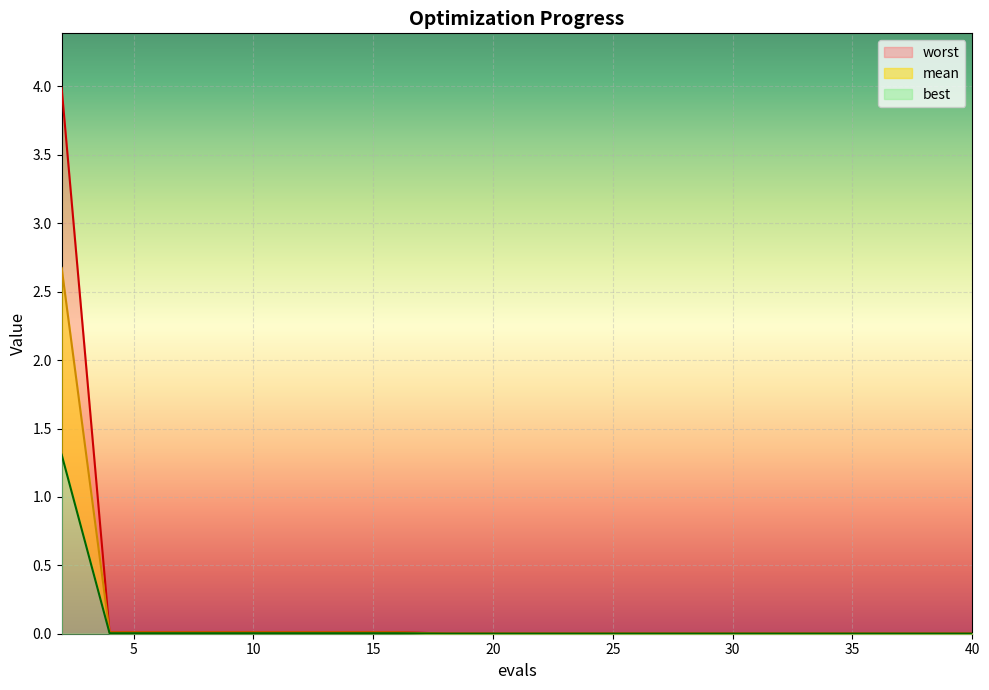

What are all the series names shown in the legend?

mean, best, worst